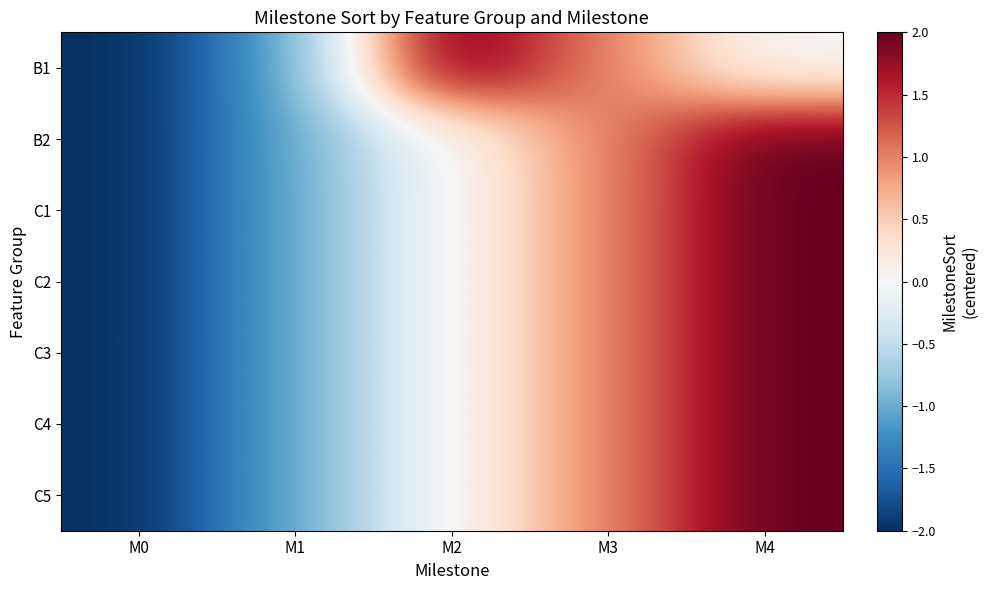

How many distinct data groups are displayed?

7